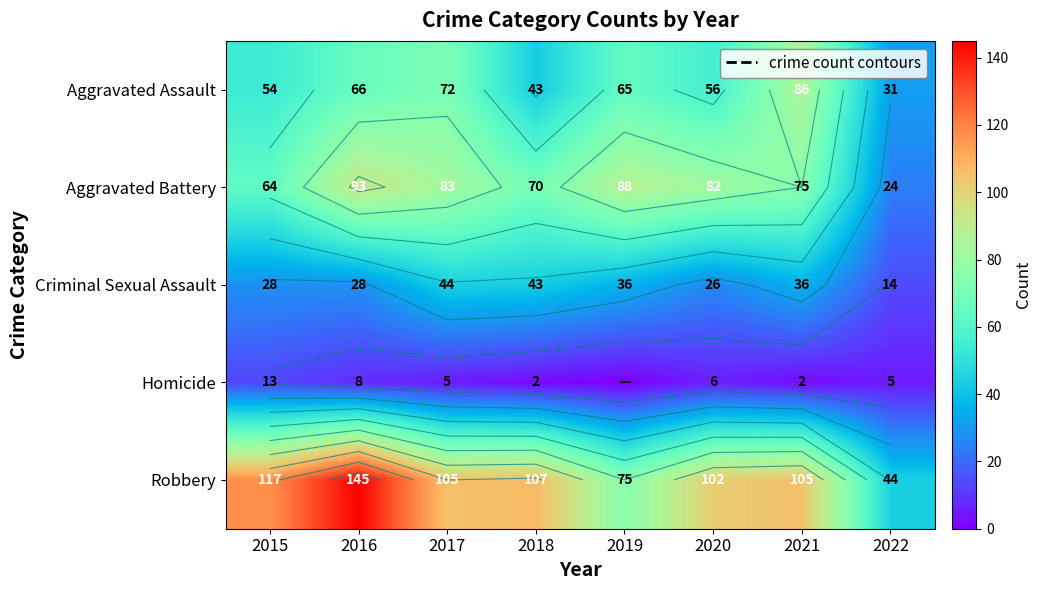

Count the number of categories in the chart.

8